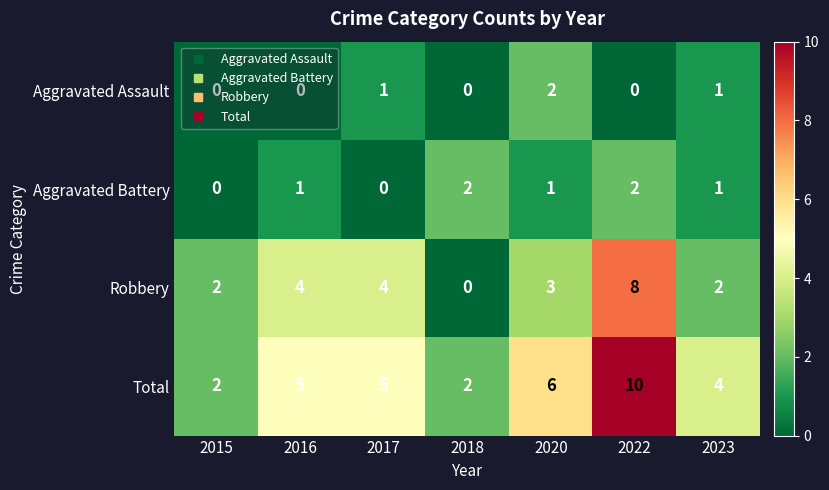

What is the average value of the Total series?

5